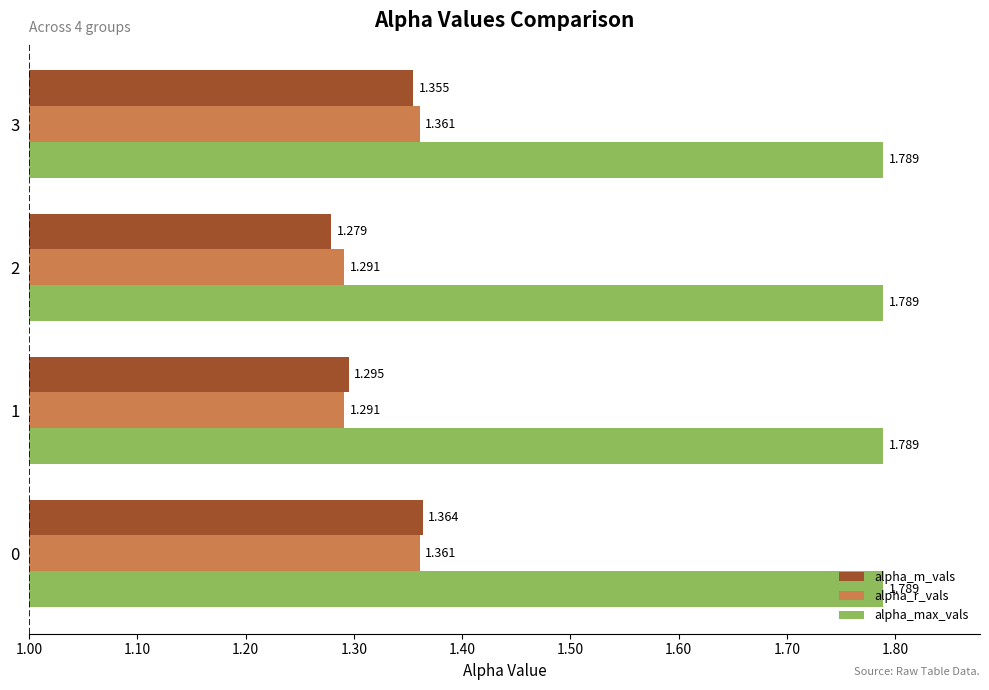

Which series has the largest range (max minus min)?

alpha_m_vals